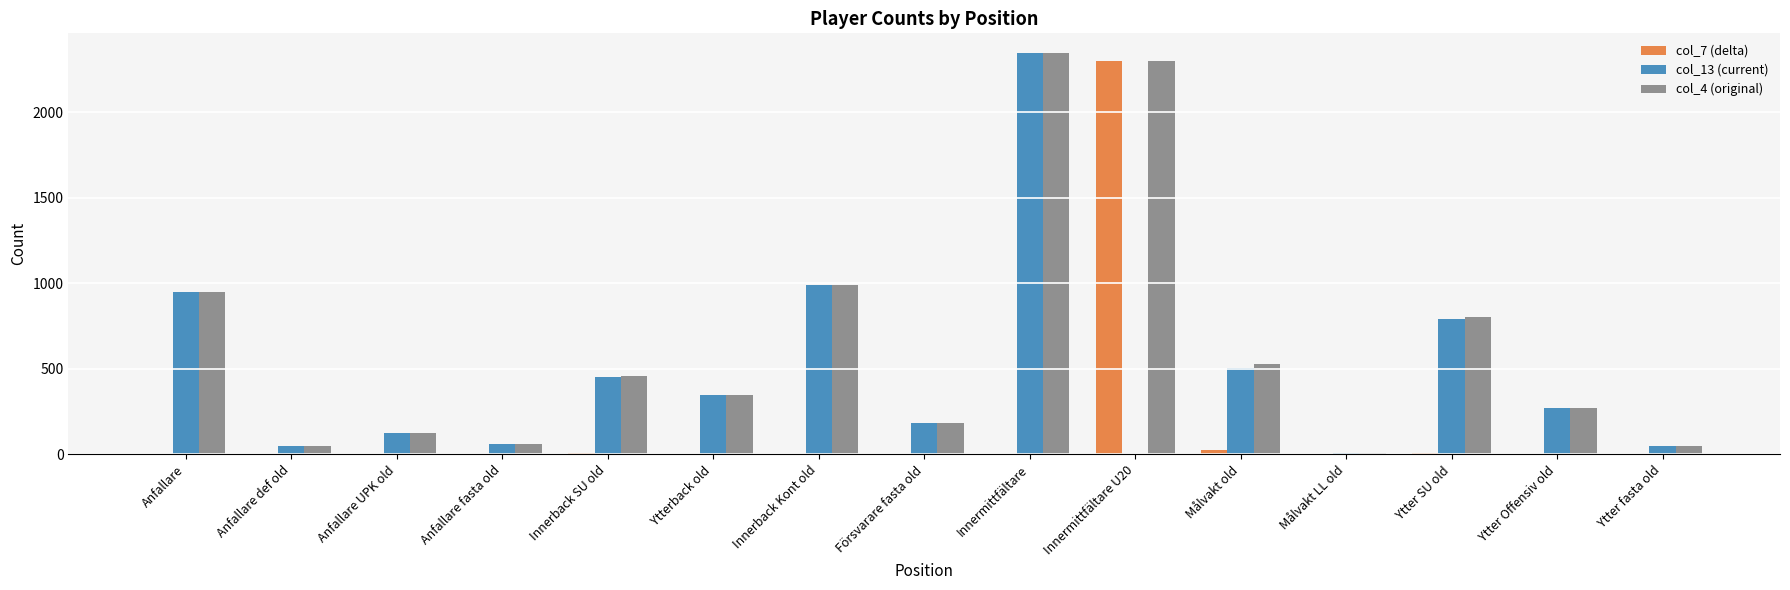

Is it true that col_13 (current) equals 347 at Ytterback old?

True